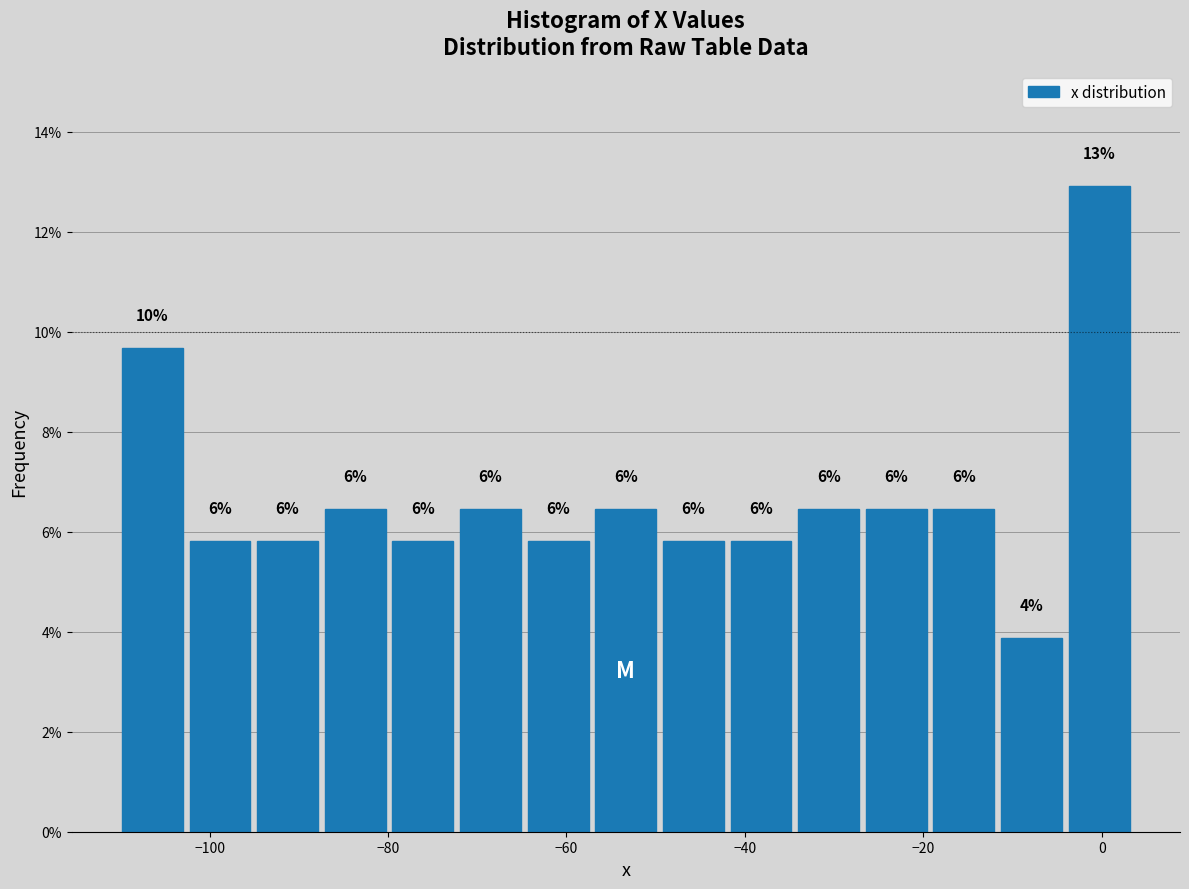

Around what value on the x-axis is the tallest bar? Give the approximate position of its centre, as read against the axis.

0